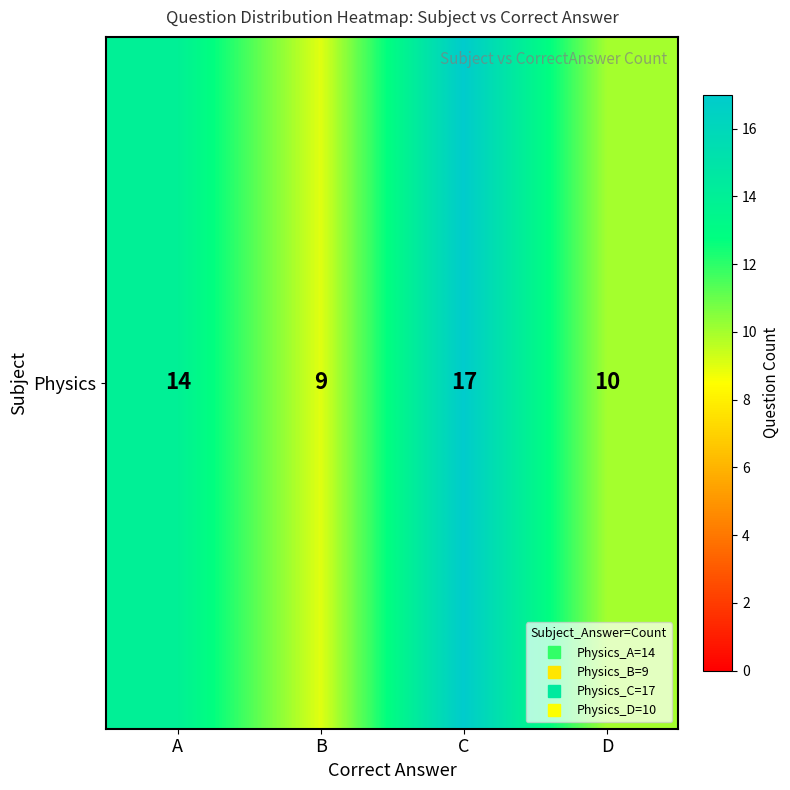

Count the values in the range 10 to 17.

3